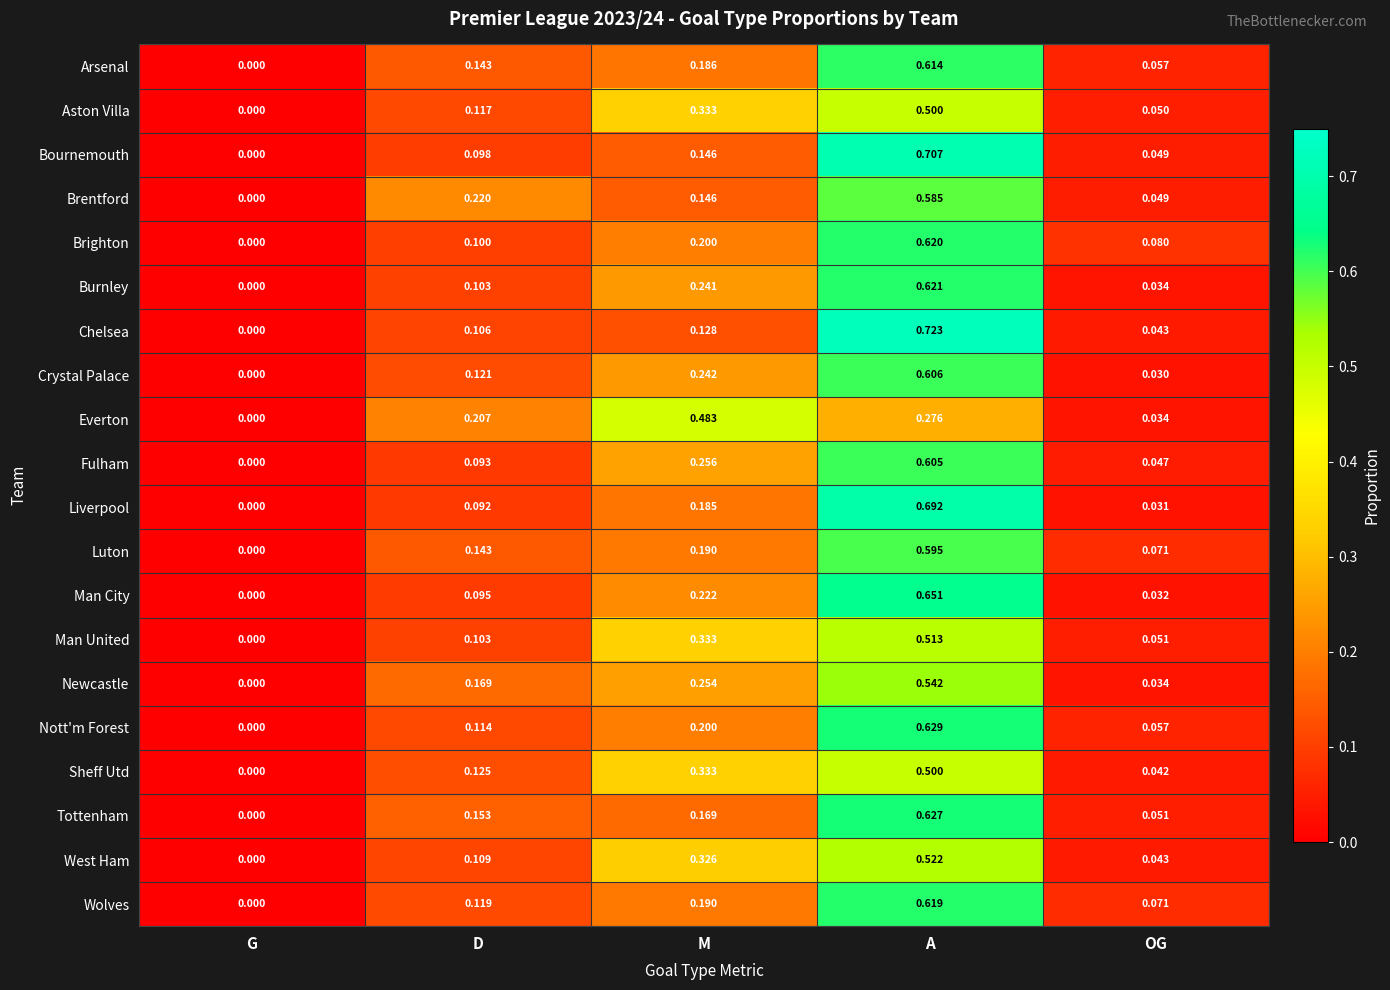

How many series are shown in this chart?

20